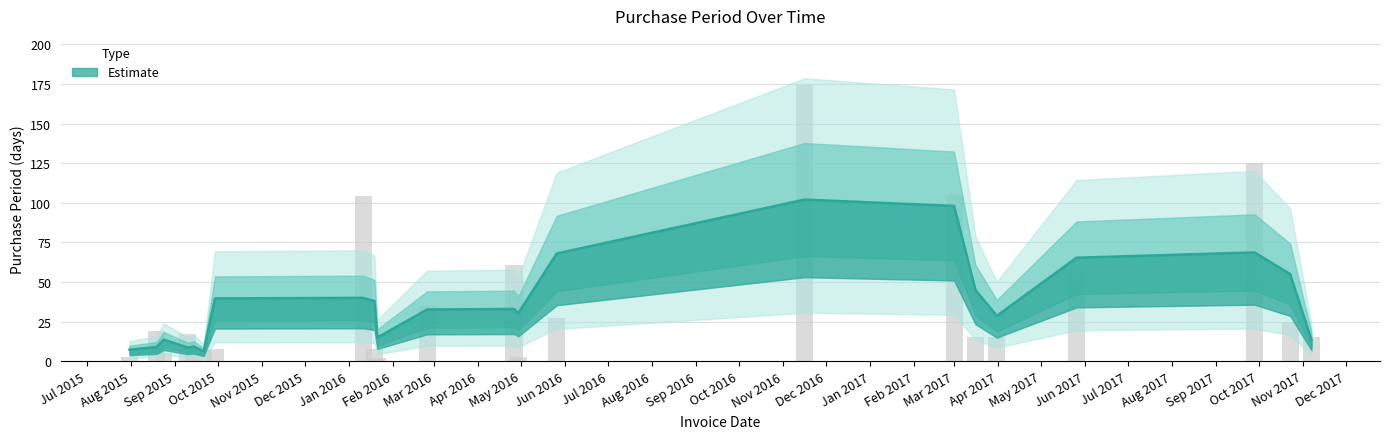

True or false: the data shows 12 at 2015-09-21.

False